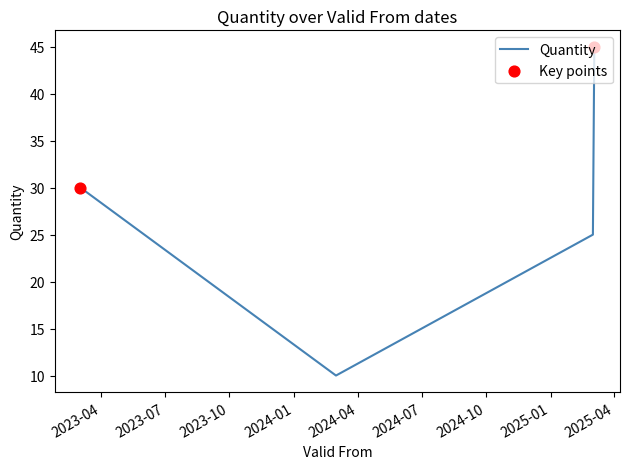

True or false: the data has more than 1 interior local peaks.

False